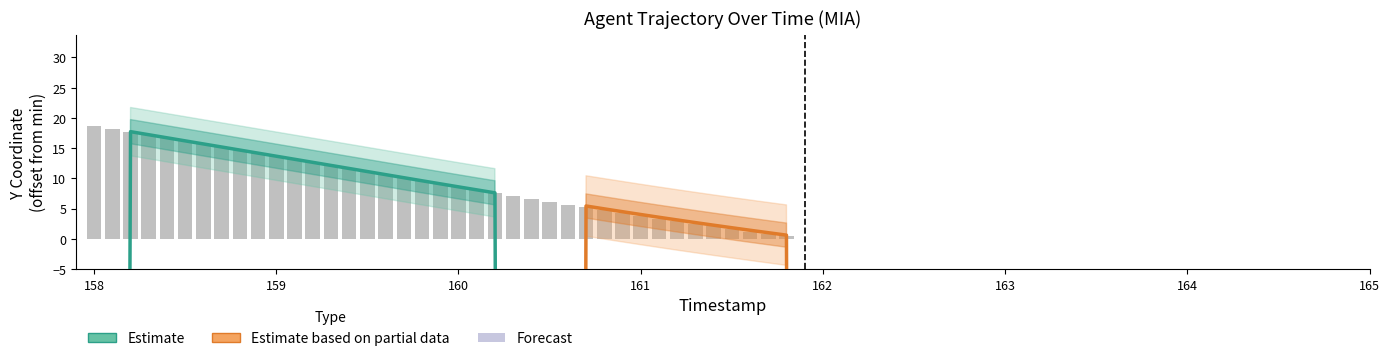

Count the number of values greater than 9.

20